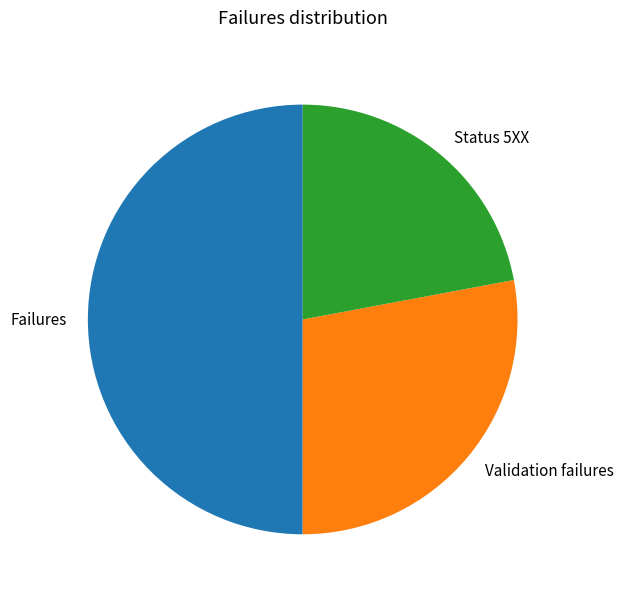

Combined, do Status 5XX and Failures account for over 50%?

Yes